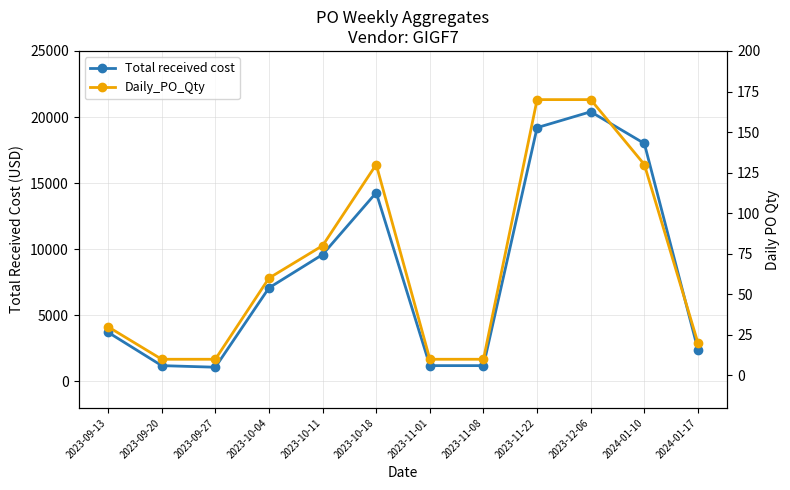

Reading left to right, list all the values displayed in this chart.

Total received cost: 3720	1200	1080	7080	9600	14280	1200	1200	19200	20400	18000	2400
Daily_PO_Qty: 30	10	10	60	80	130	10	10	170	170	130	20